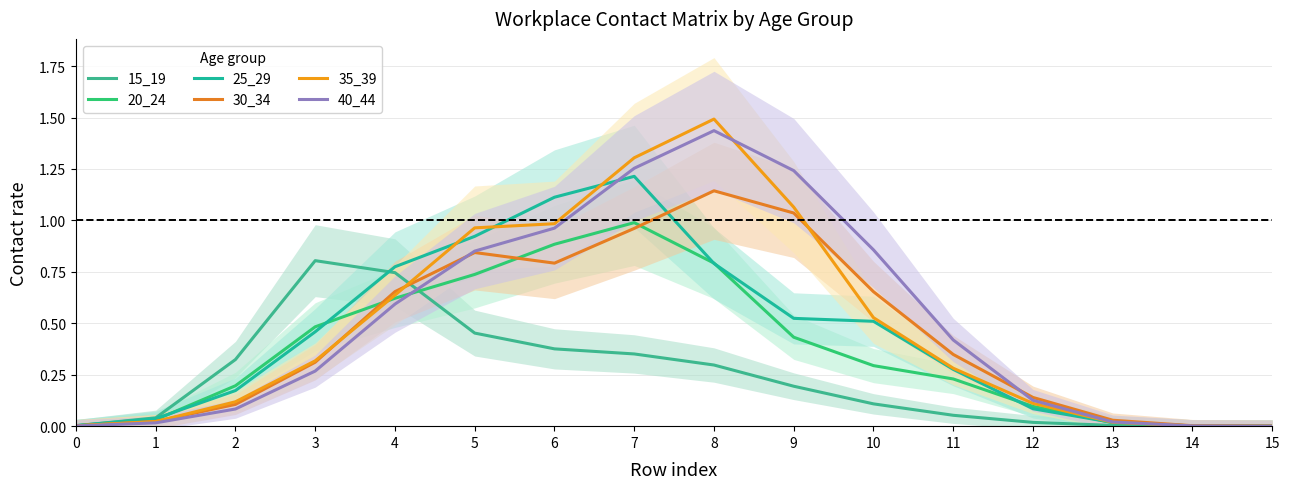

How many lines are shown in the chart?

6